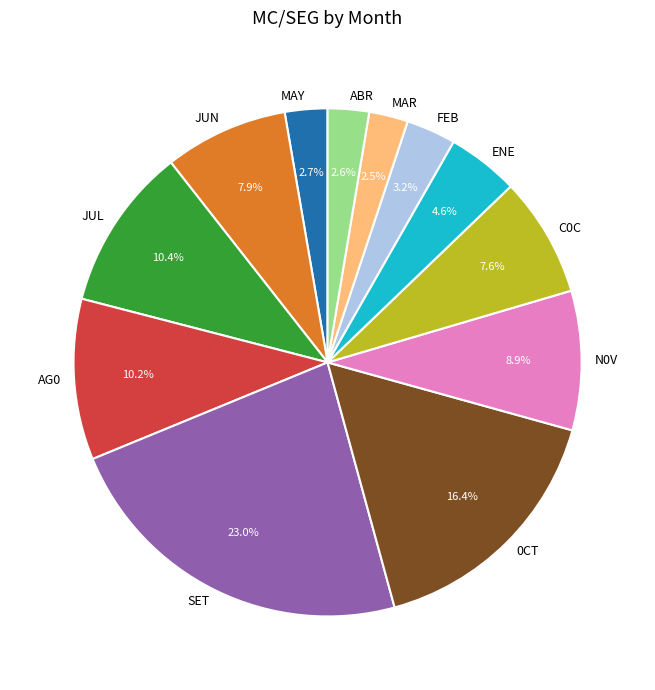

To the nearest percent, what is the combined percentage of 0CT and MAR?

19%